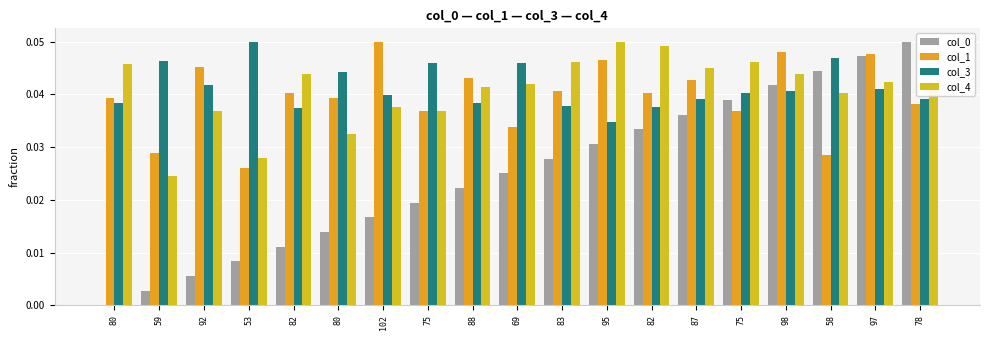

Rank the series at 82 from highest to lowest value.

col_4, col_1, col_3, col_0